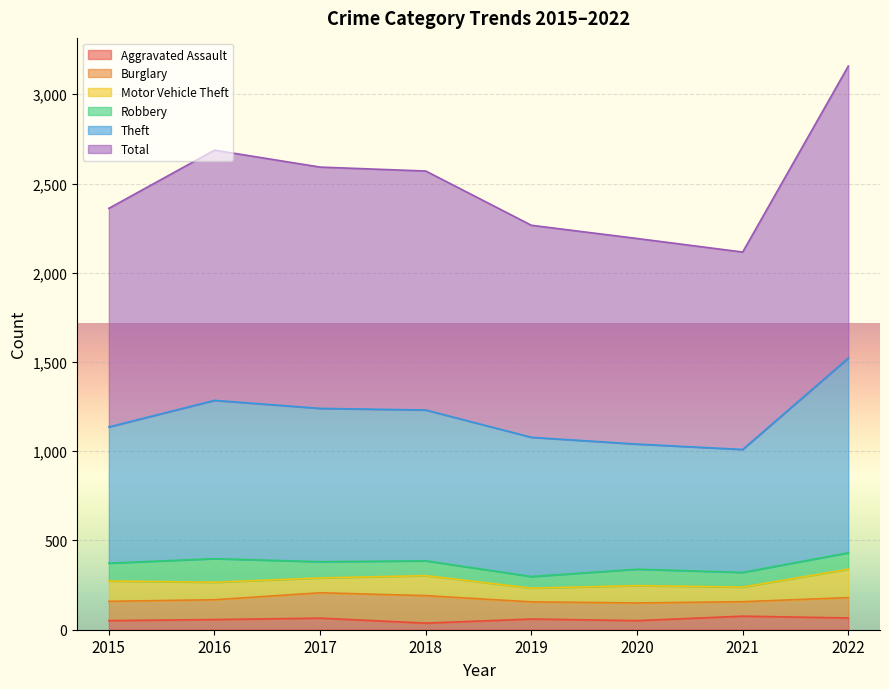

What is the maximum value for Aggravated Assault?

76